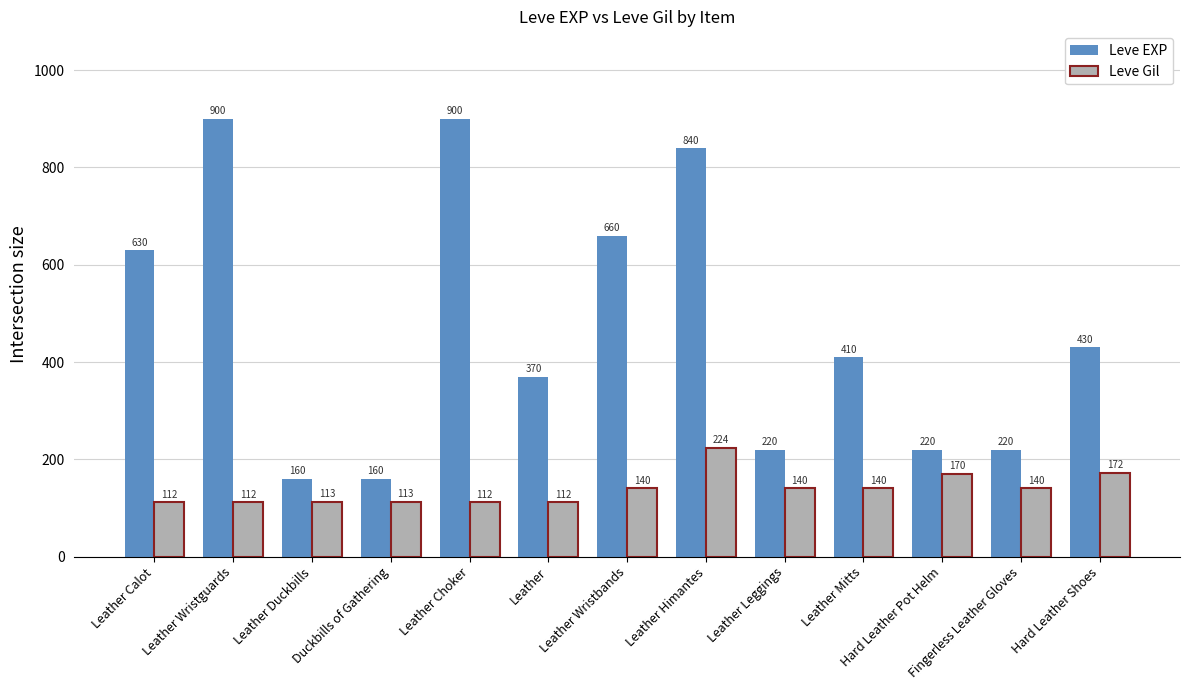

The Leve Gil series shows 58 at Leather Mitts. True or false?

False